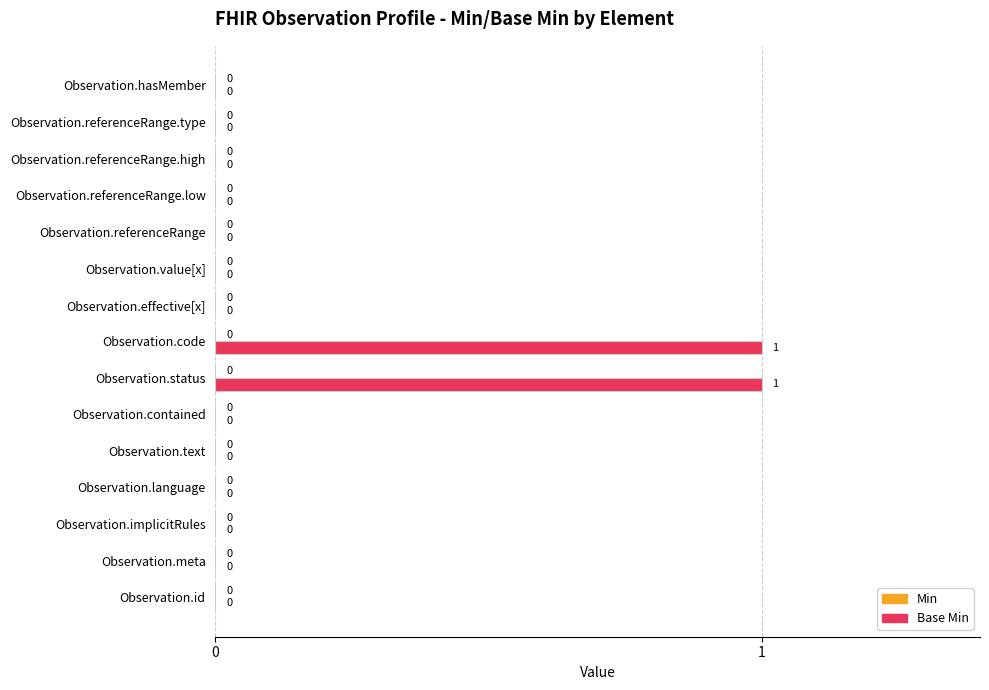

True or false: the data shows 0 at Observation.meta.

True